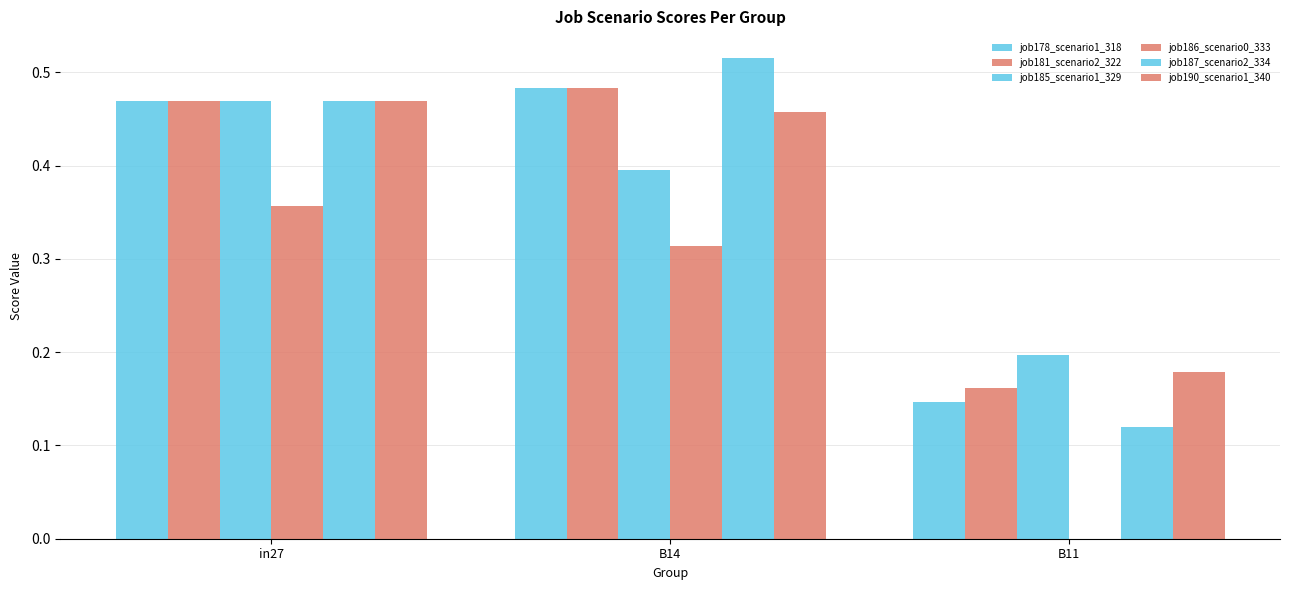

How many series are shown in this chart?

6